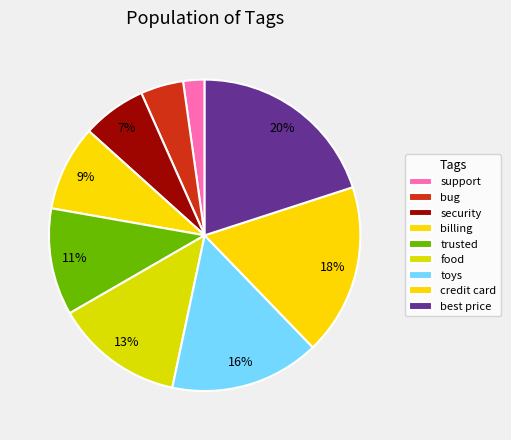

Is the sum of billing and best price greater than half?

No